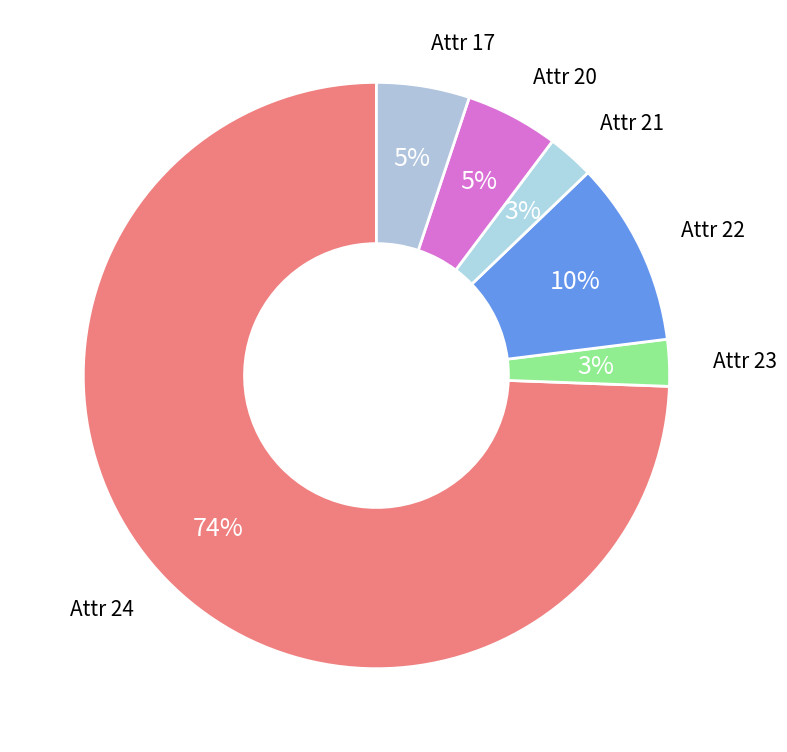

Combined, do Attr 23 and Attr 20 account for over 50%?

No